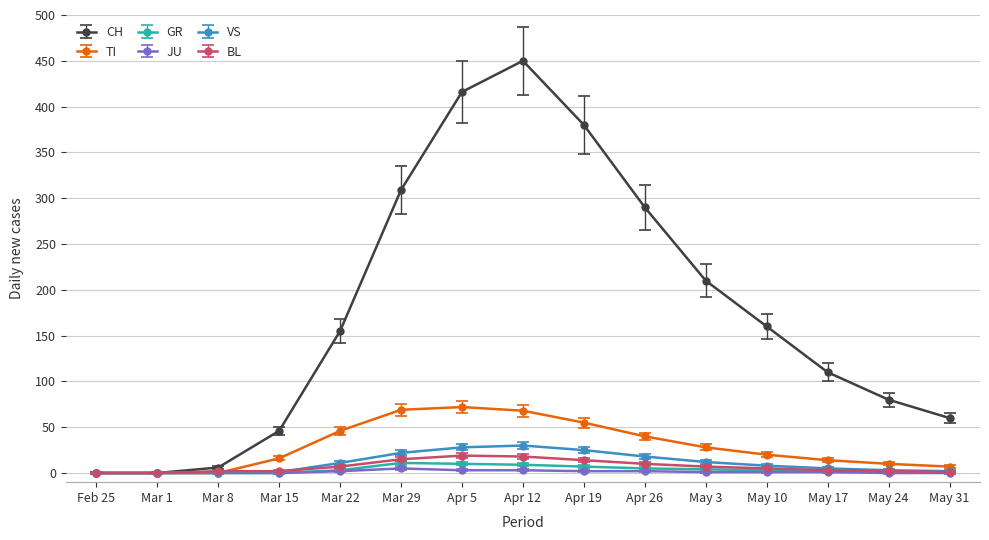

Which series has the largest total across all categories?

CH